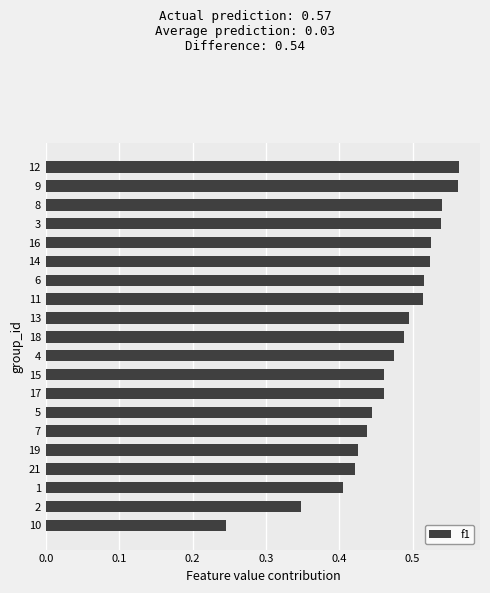

Where is the data nearest to the value 0?

10